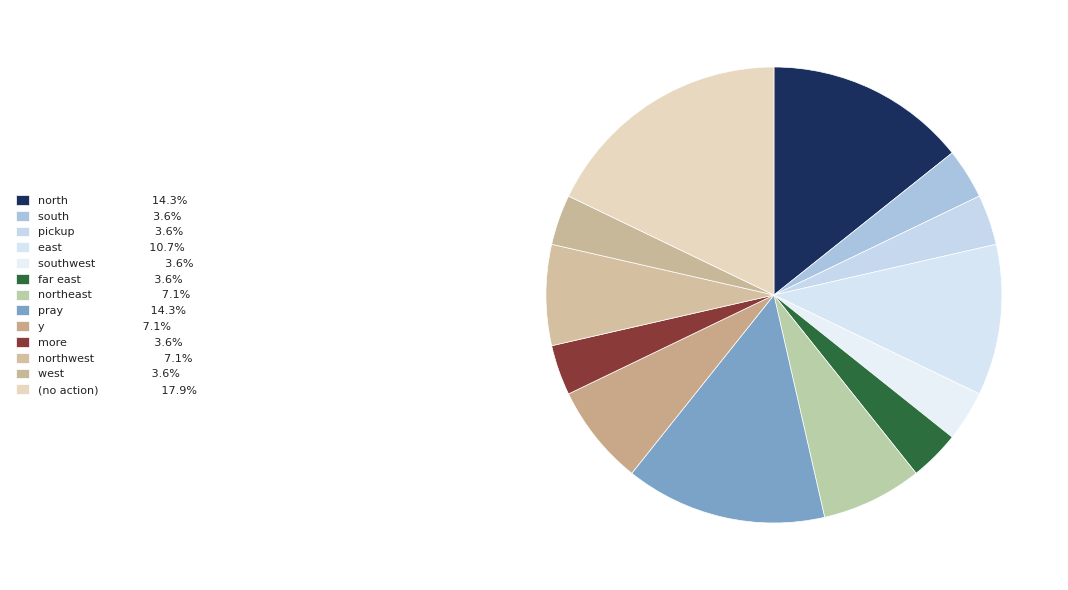

How many segments does this pie chart have?

13